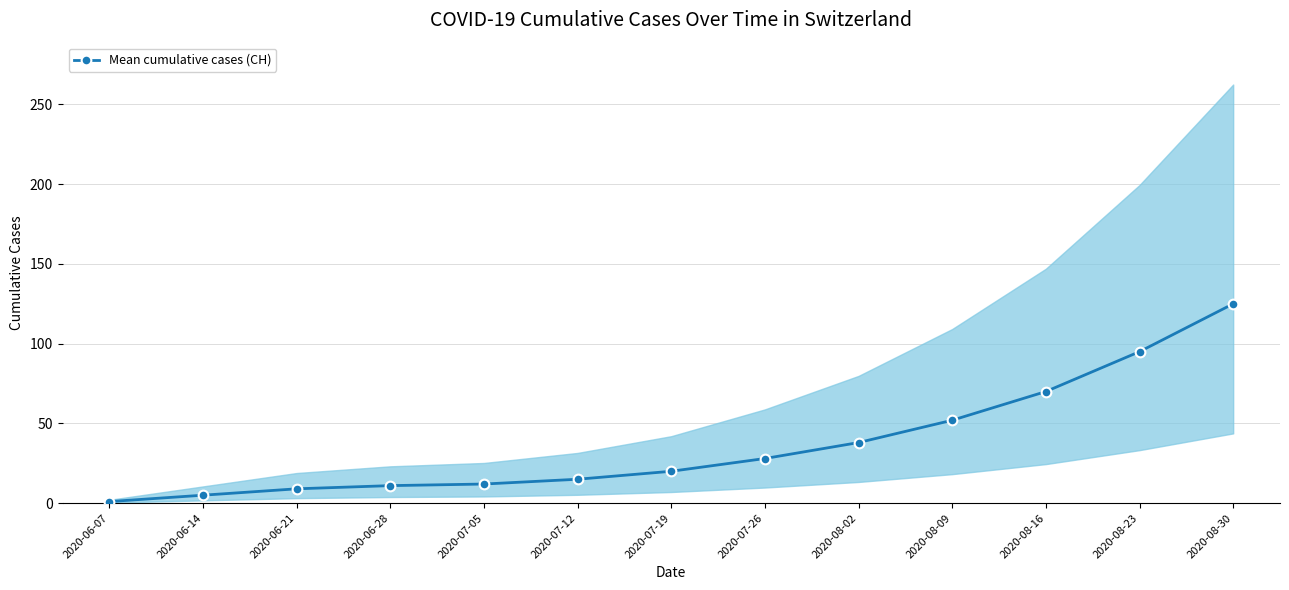

What is the sum of all values?

481